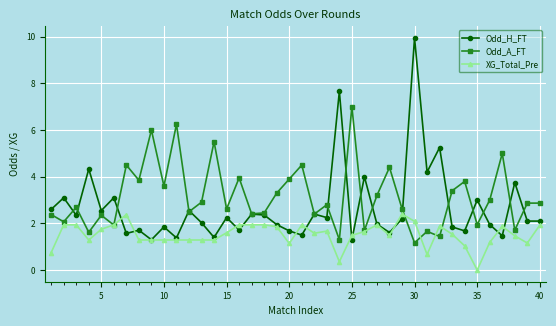

Rank the series by their maximum value, from lowest to highest.

XG_Total_Pre, Odd_A_FT, Odd_H_FT